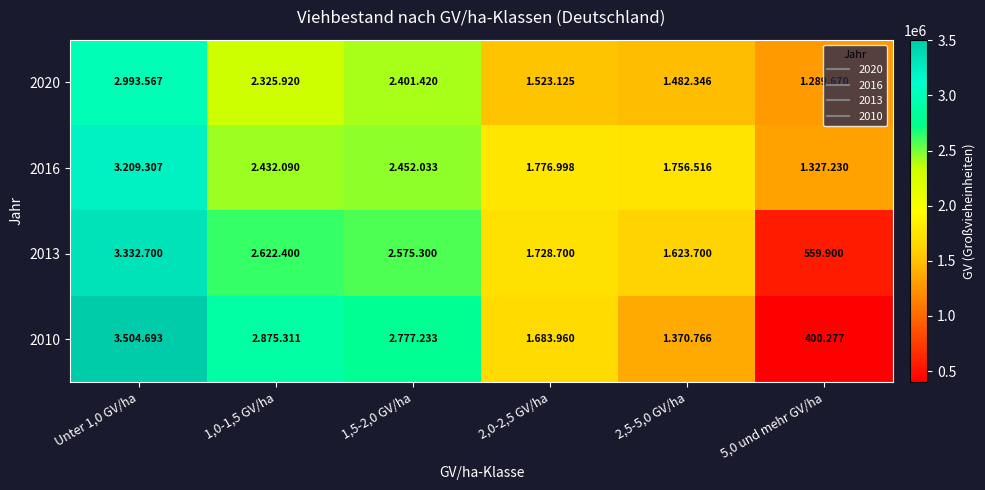

What is the highest value of the 2013 series?

3332700